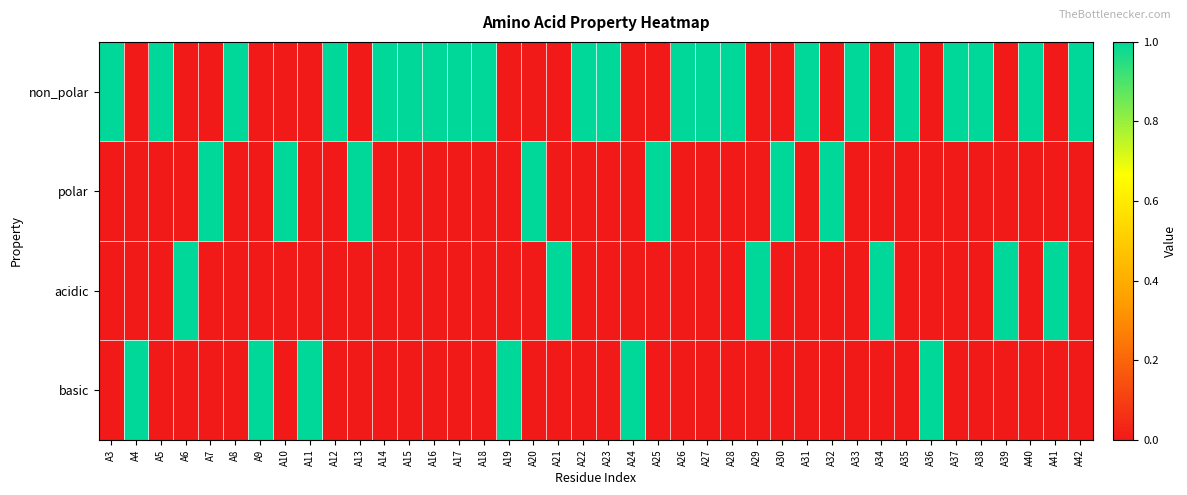

Count the number of categories in the chart.

40